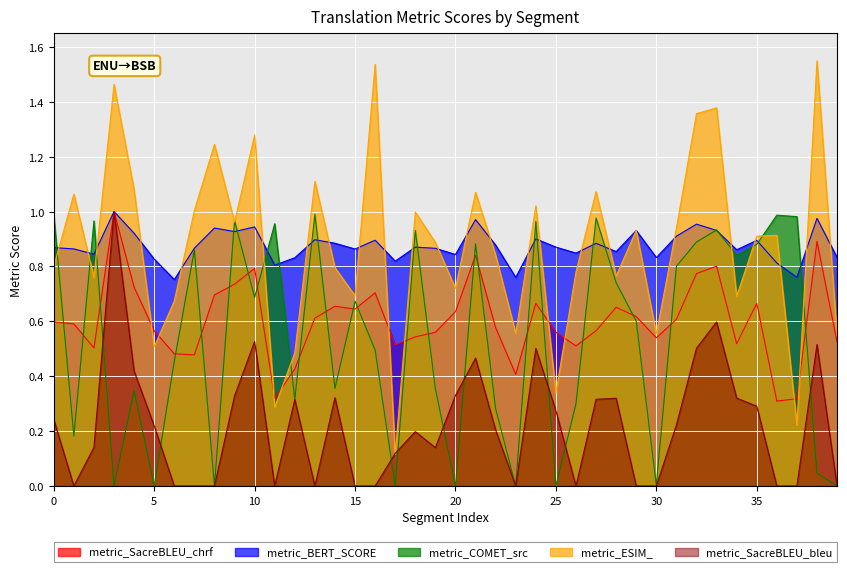

What is the maximum value shown in the chart?

1.5